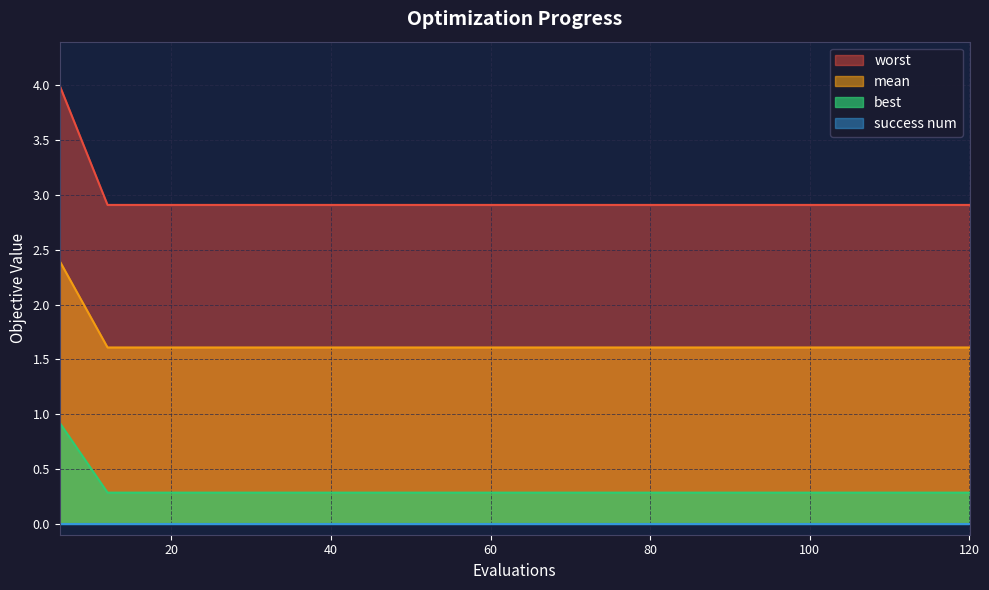

Is the value of worst at 108 greater than the value of best at 72?

No